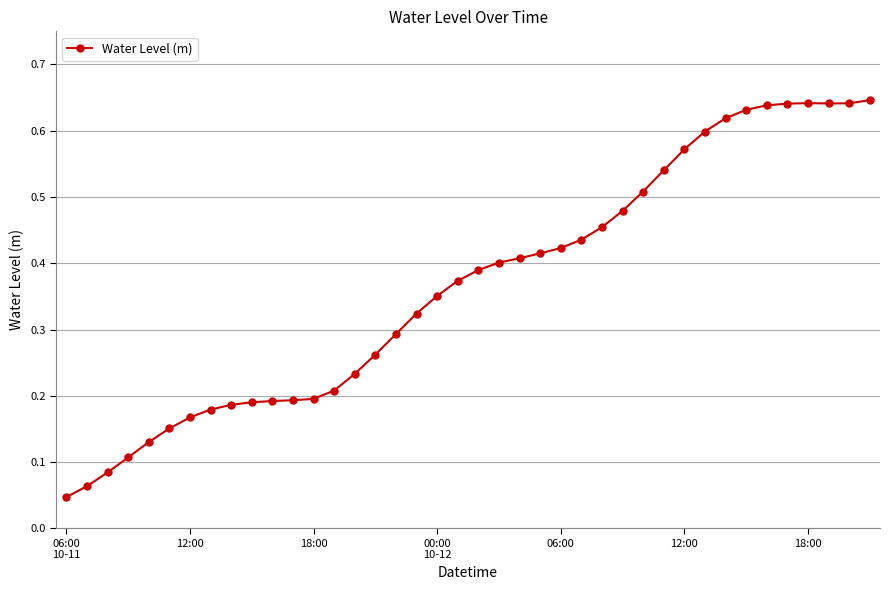

What is the sum of all values?

14.7